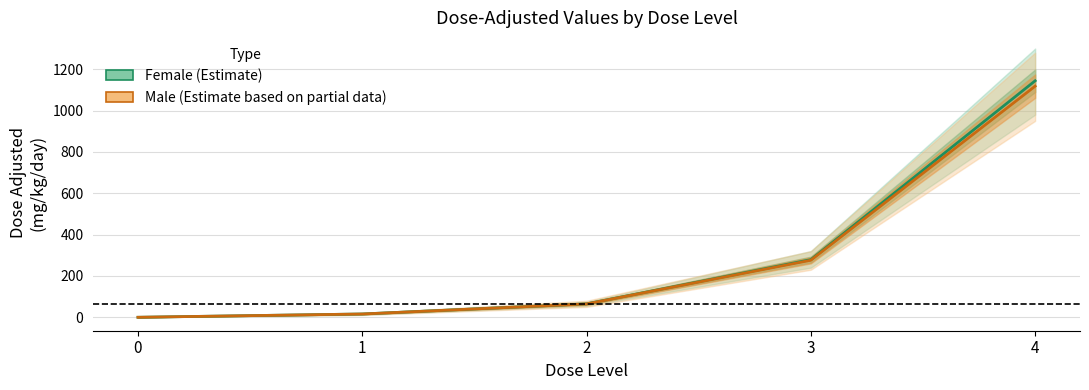

What is the highest value of the Male mg/kg/day series?

1118.0